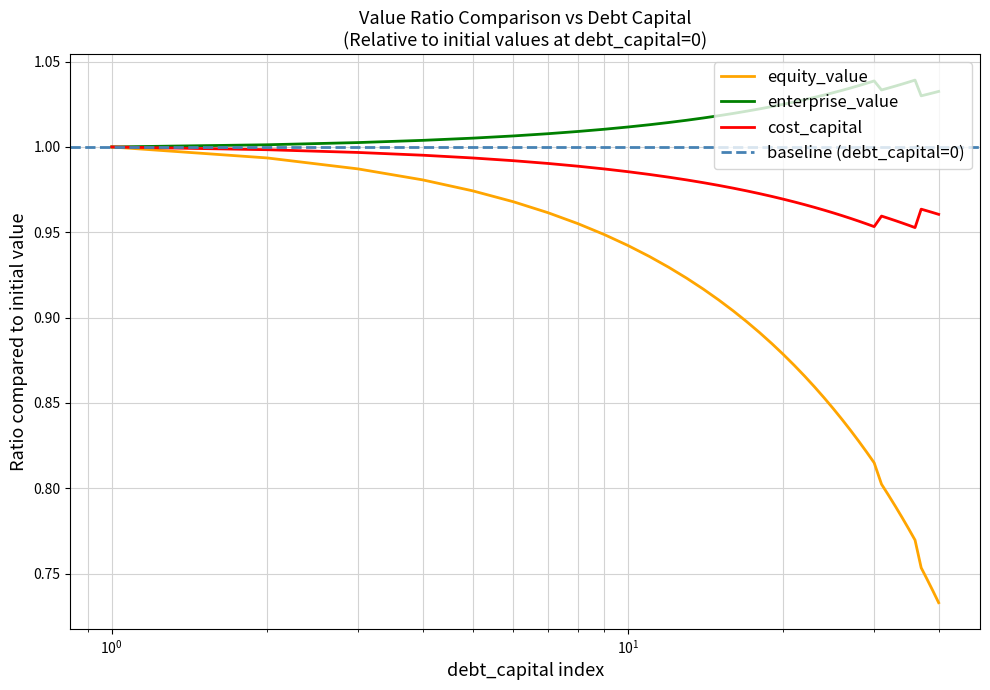

In cost_capital, how many points are lower than both neighbors (excluding endpoints)?

2